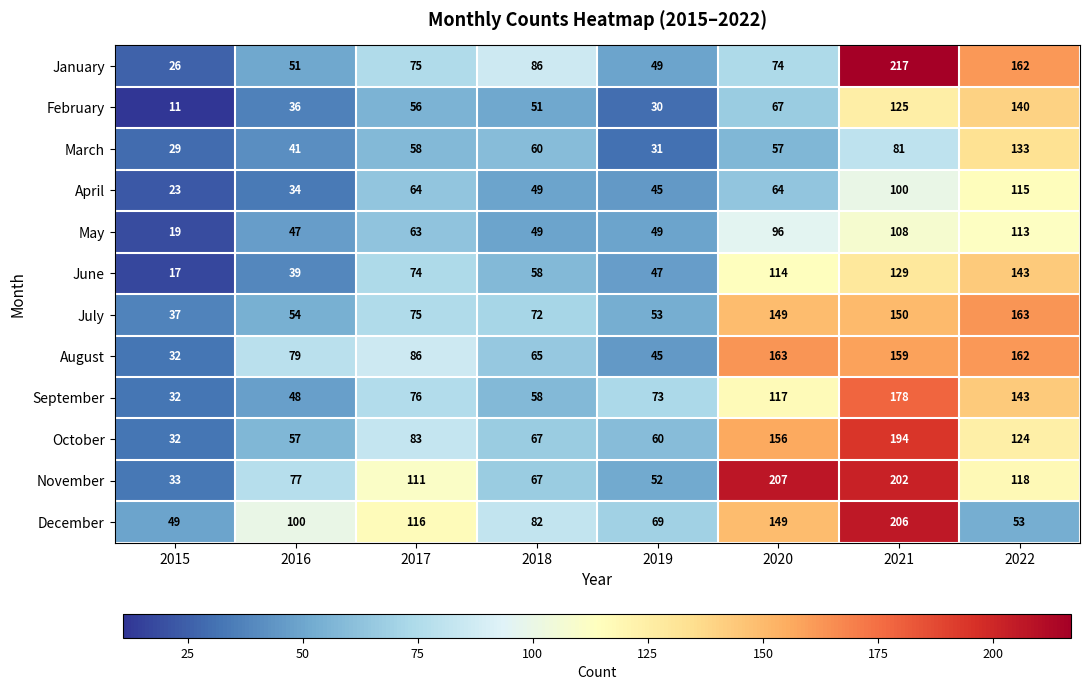

Rank the categories by January value from lowest to highest.

2015, 2019, 2016, 2020, 2017, 2018, 2022, 2021